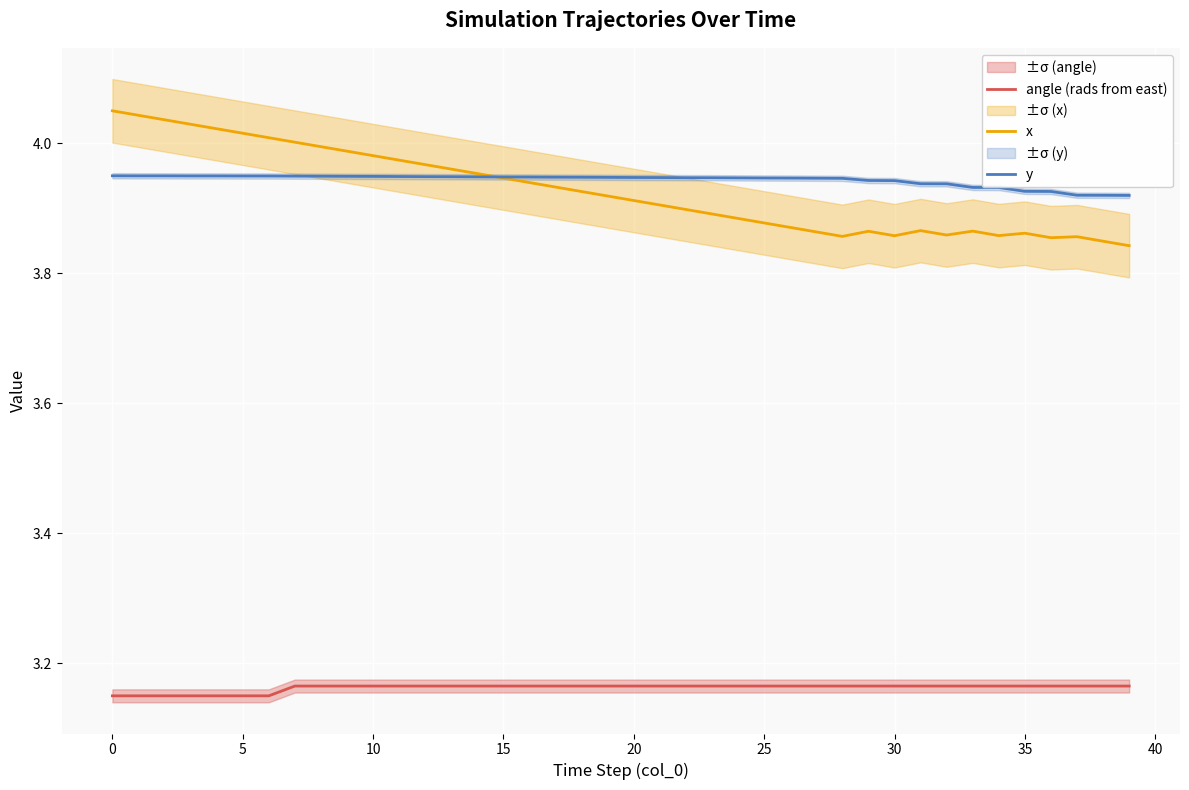

How many lines are shown in the chart?

3